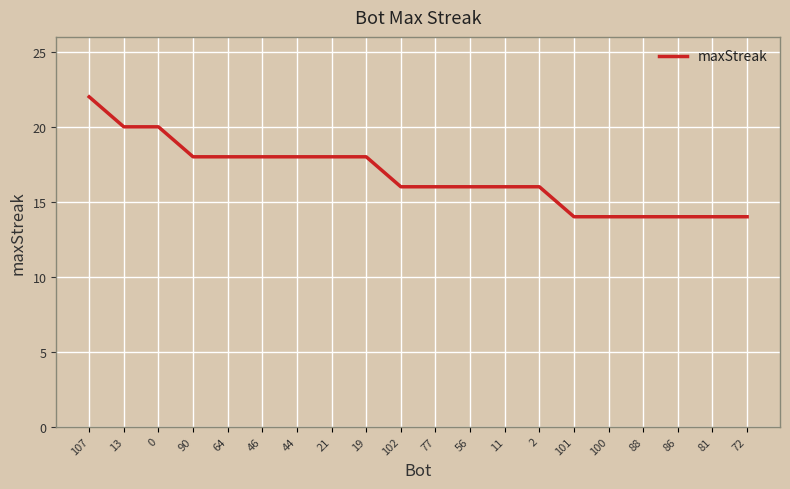

Which has a higher value, 64 or 88?

64